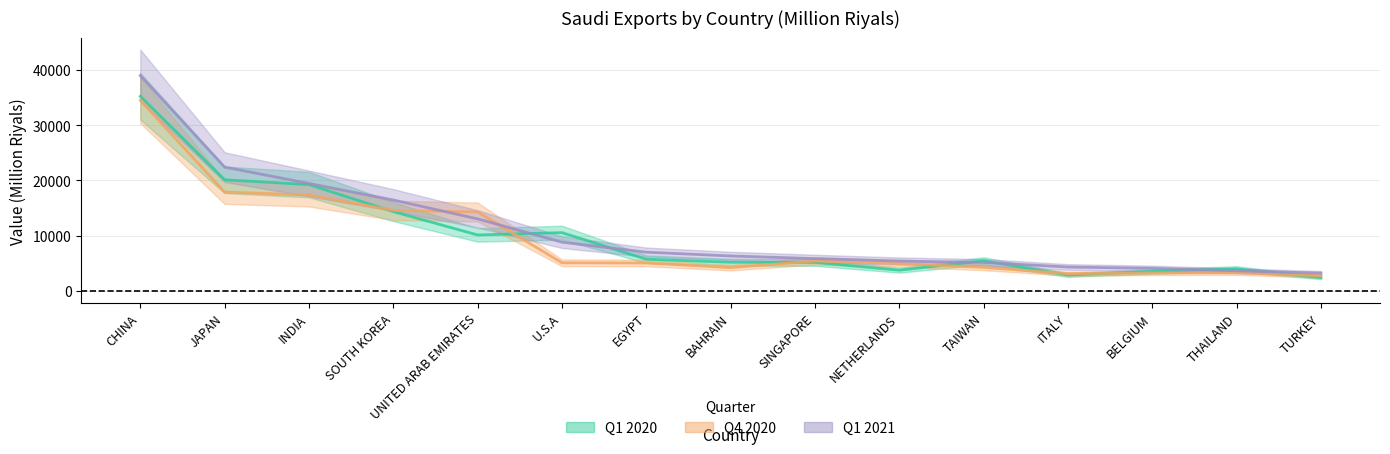

How many intersections are there between Q1 2020 and Q4 2020?

7